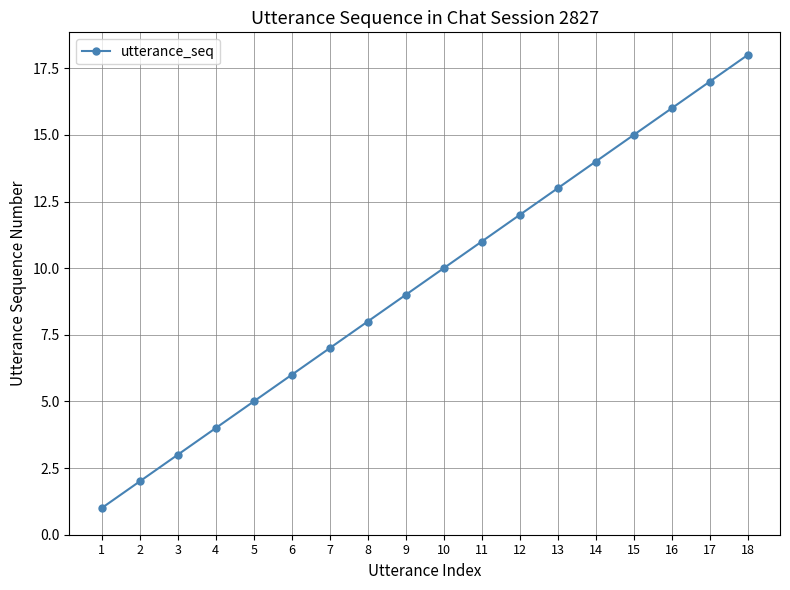

Reading left to right, transcribe all the data shown in this chart.

1=1	2=2	3=3	4=4	5=5	6=6	7=7	8=8	9=9	10=10	11=11	12=12	13=13	14=14	15=15	16=16	17=17	18=18